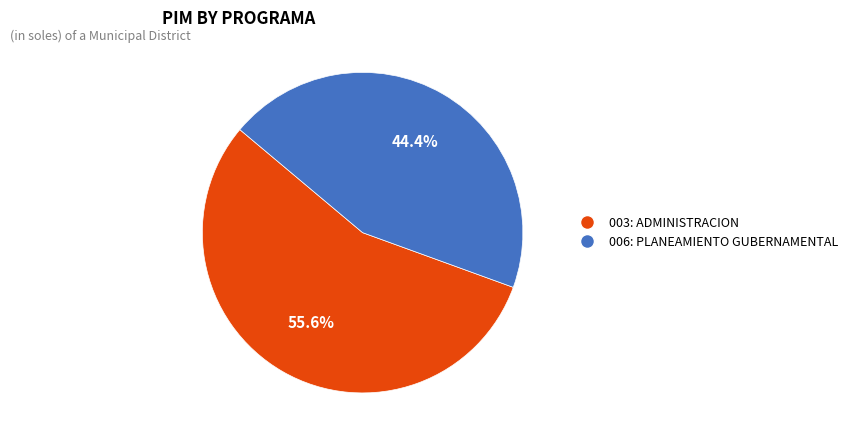

What percentage is NOT represented by 003: ADMINISTRACION?

44.4%